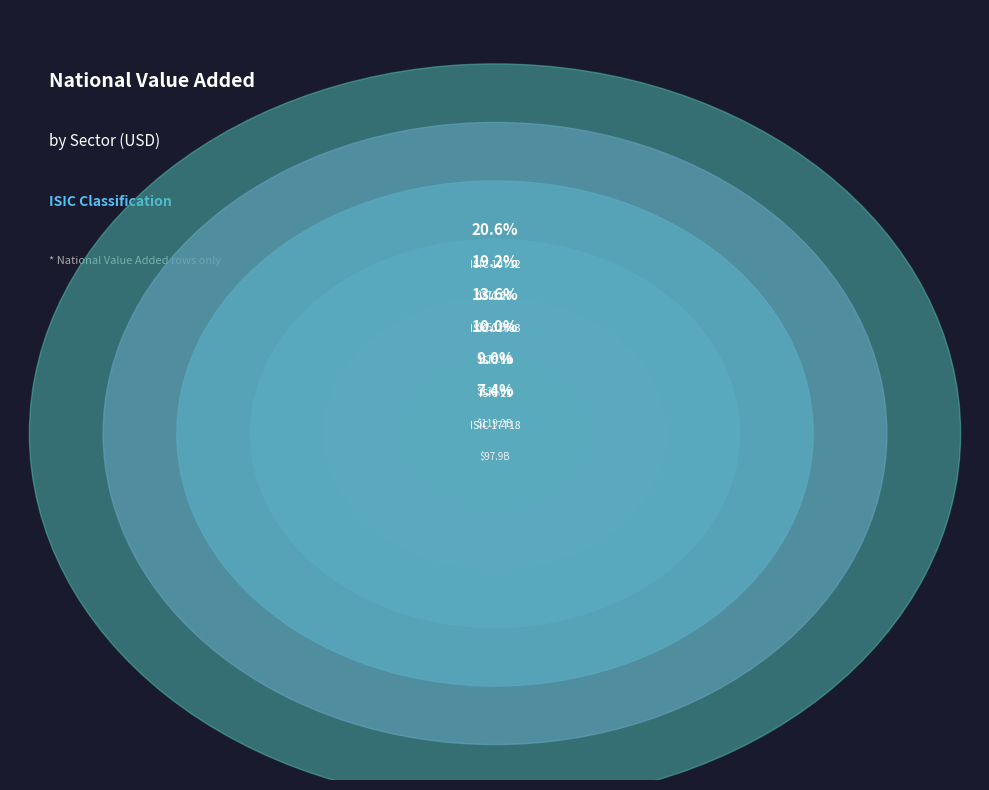

What is the largest slice in the pie chart?

ISIC 10T12